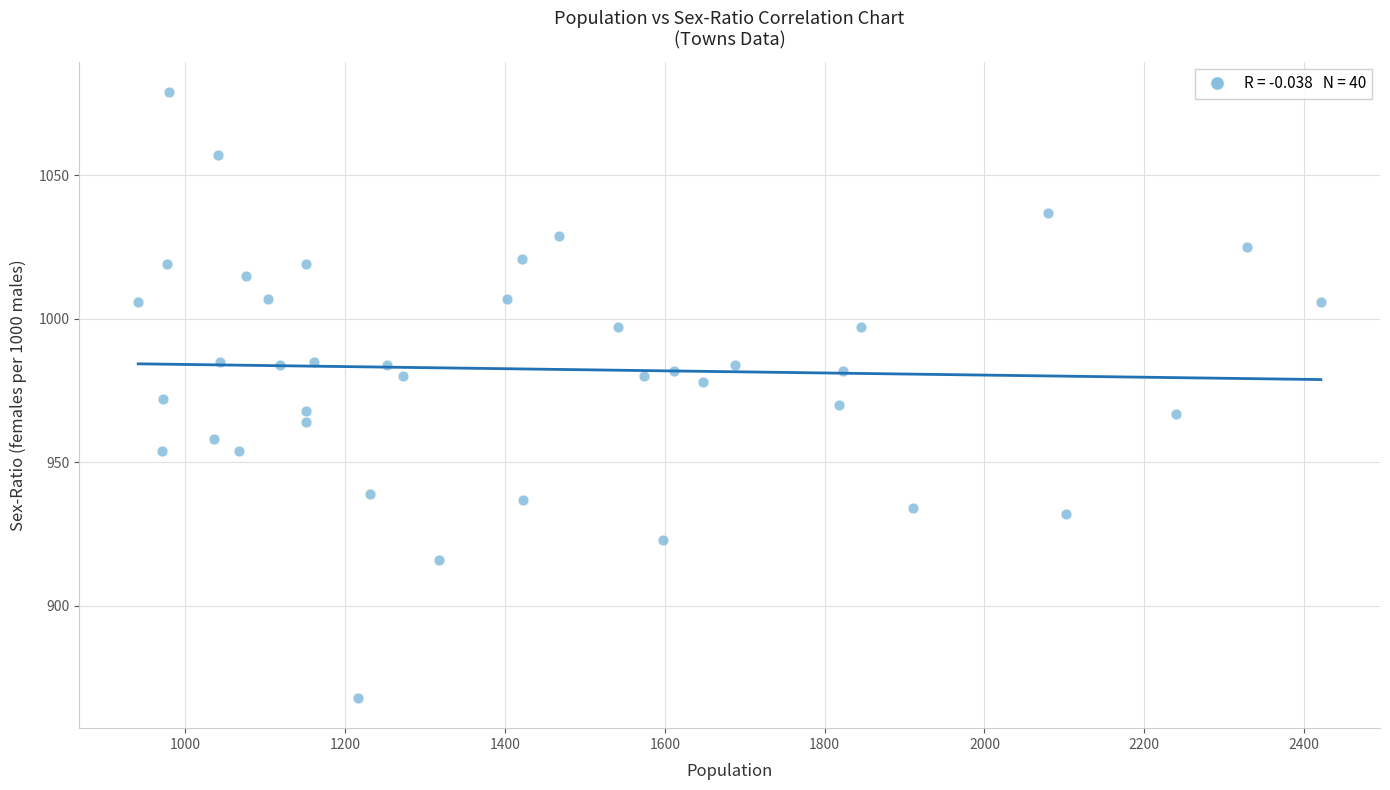

What is the range of Y values (max minus min)?

211